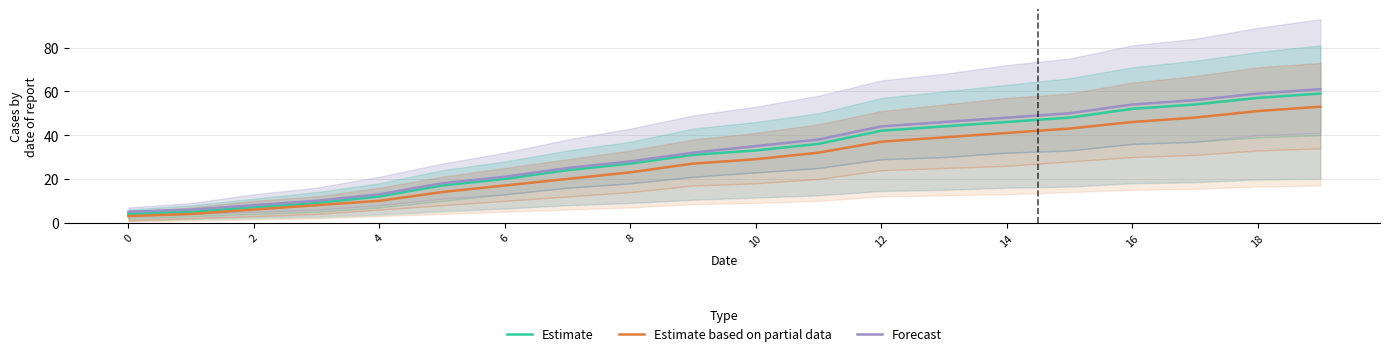

True or false: Forecast and Estimate based on partial data intersect in this chart.

False